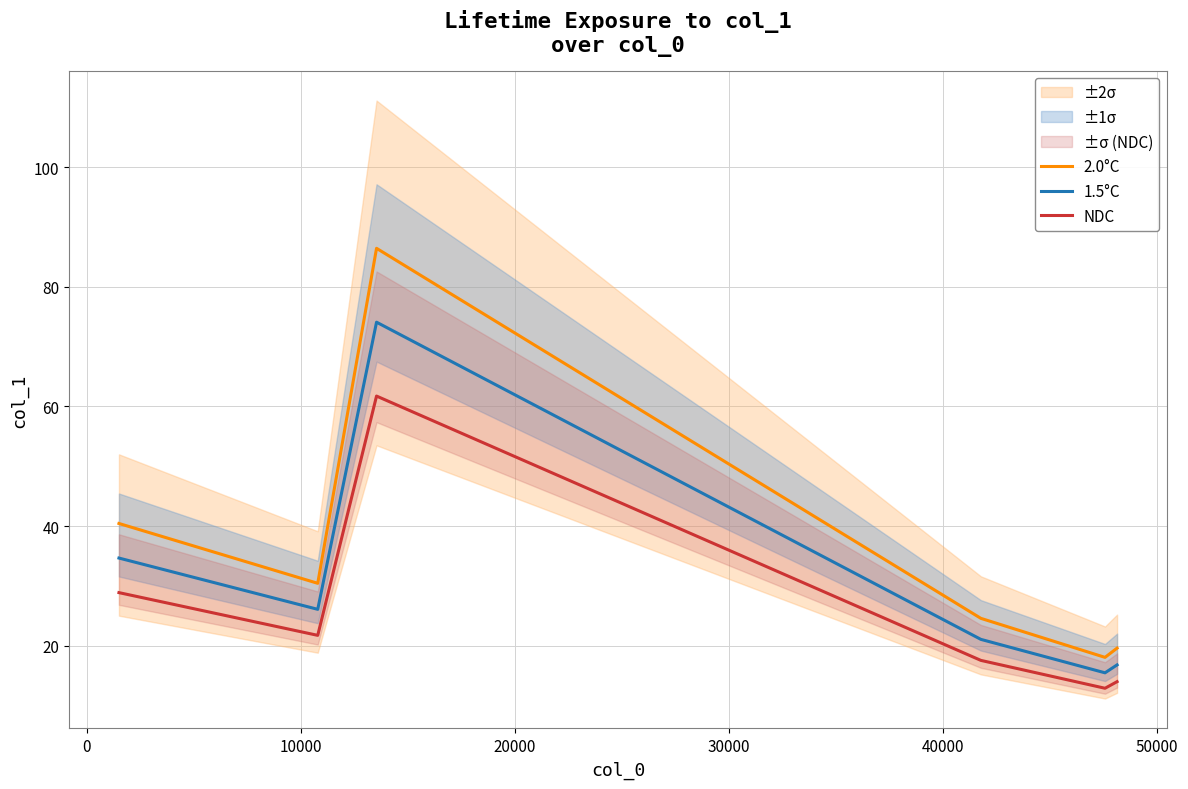

True or false: NDC and 2.0°C intersect in this chart.

False